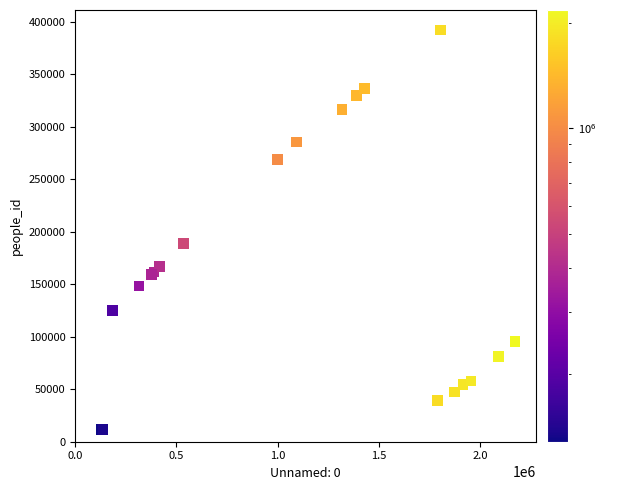

What Y value in the scatter plot is closest to 201875?

188852